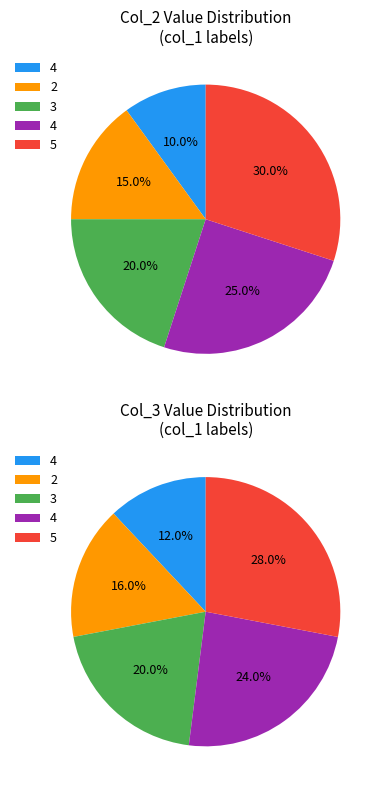

Which slice is the largest?

5